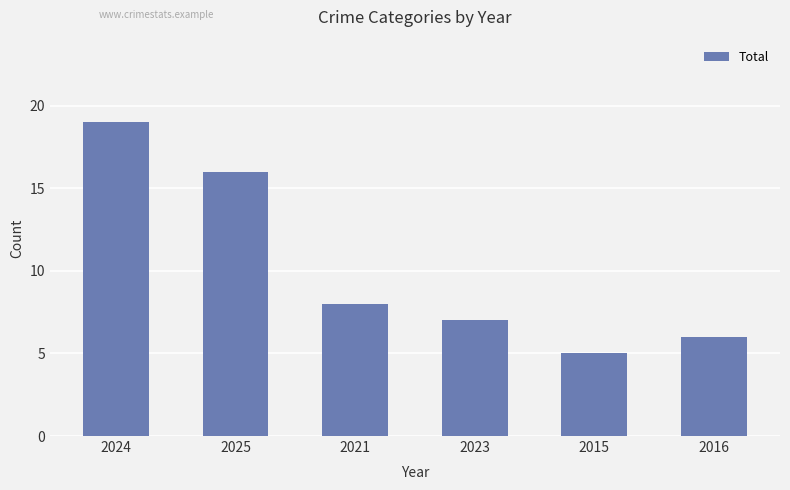

What is the sum of the values at 2015 and 2023?

12